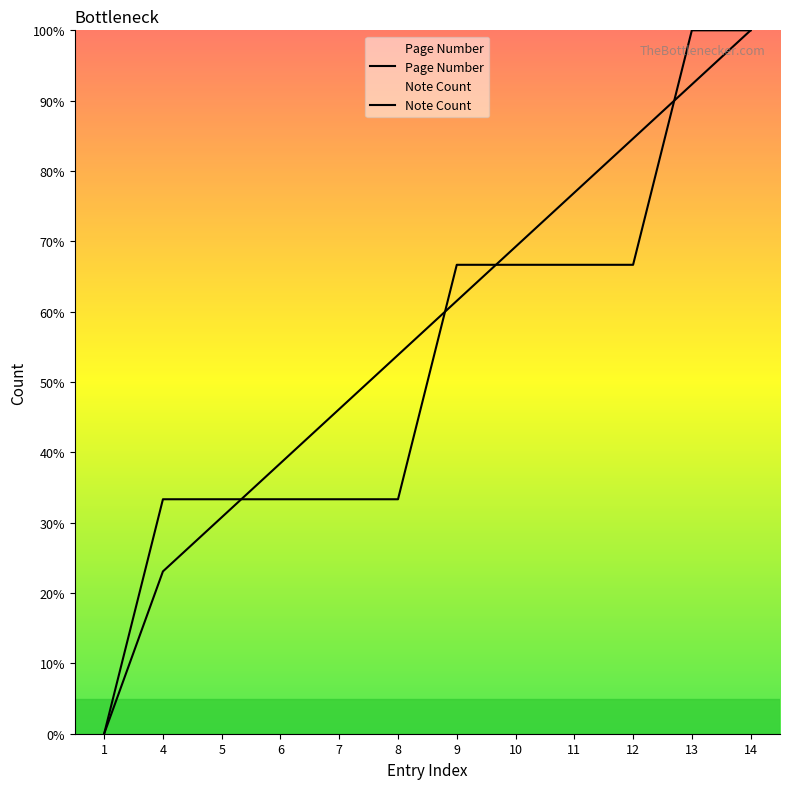

What is the approximate value of Page Number at 14?

100.0